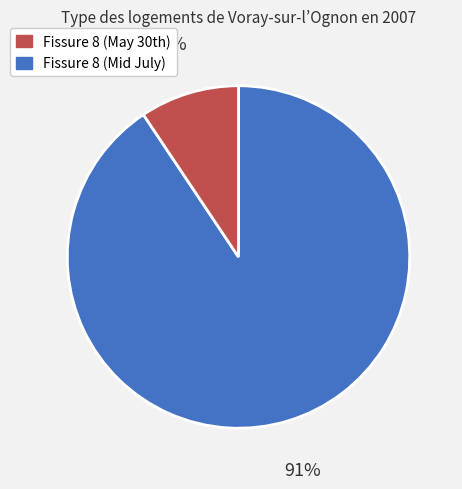

To the nearest percent, what is the average slice percentage?

50%